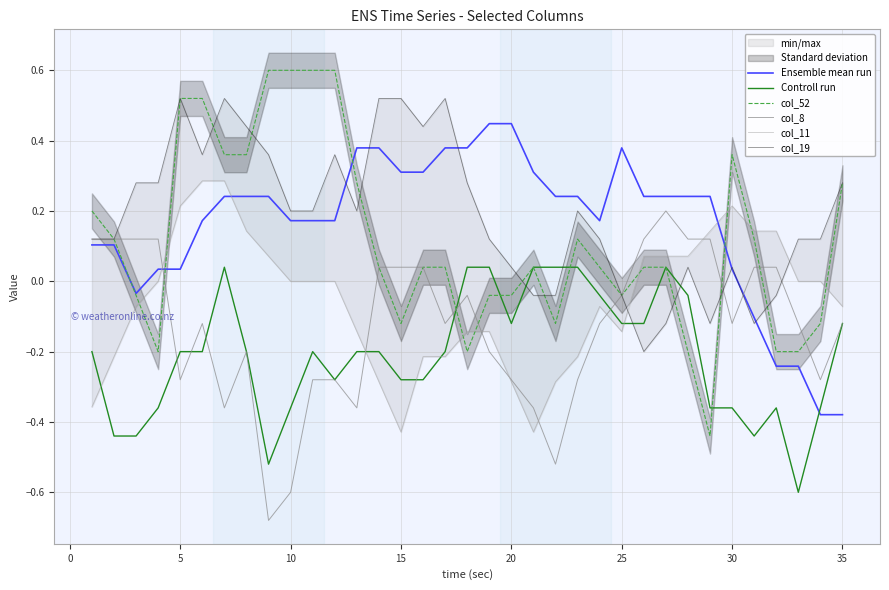

Does the chart display data point markers on the line(s)?

No